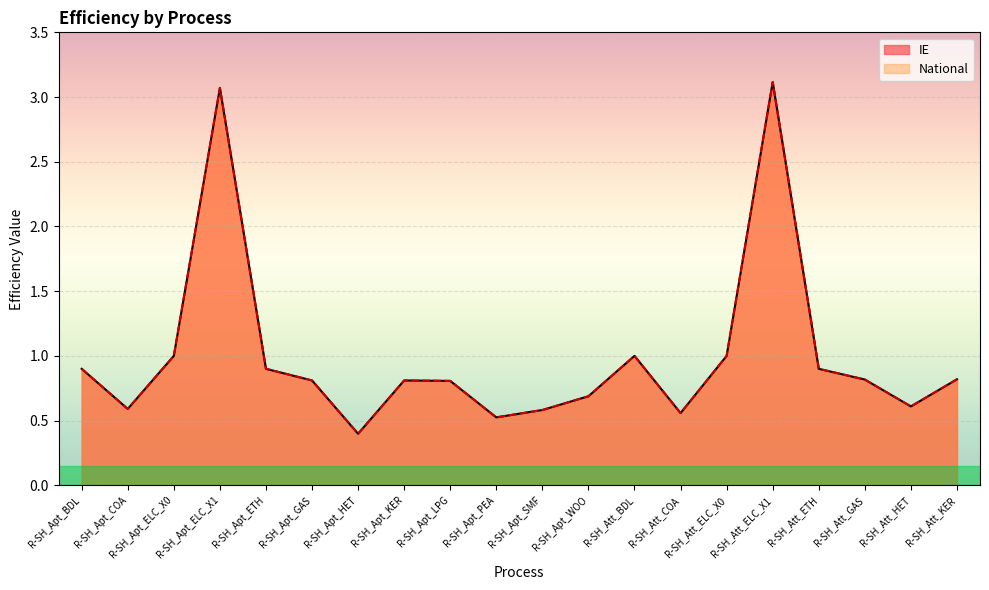

True or false: National and IE cross at least once.

False